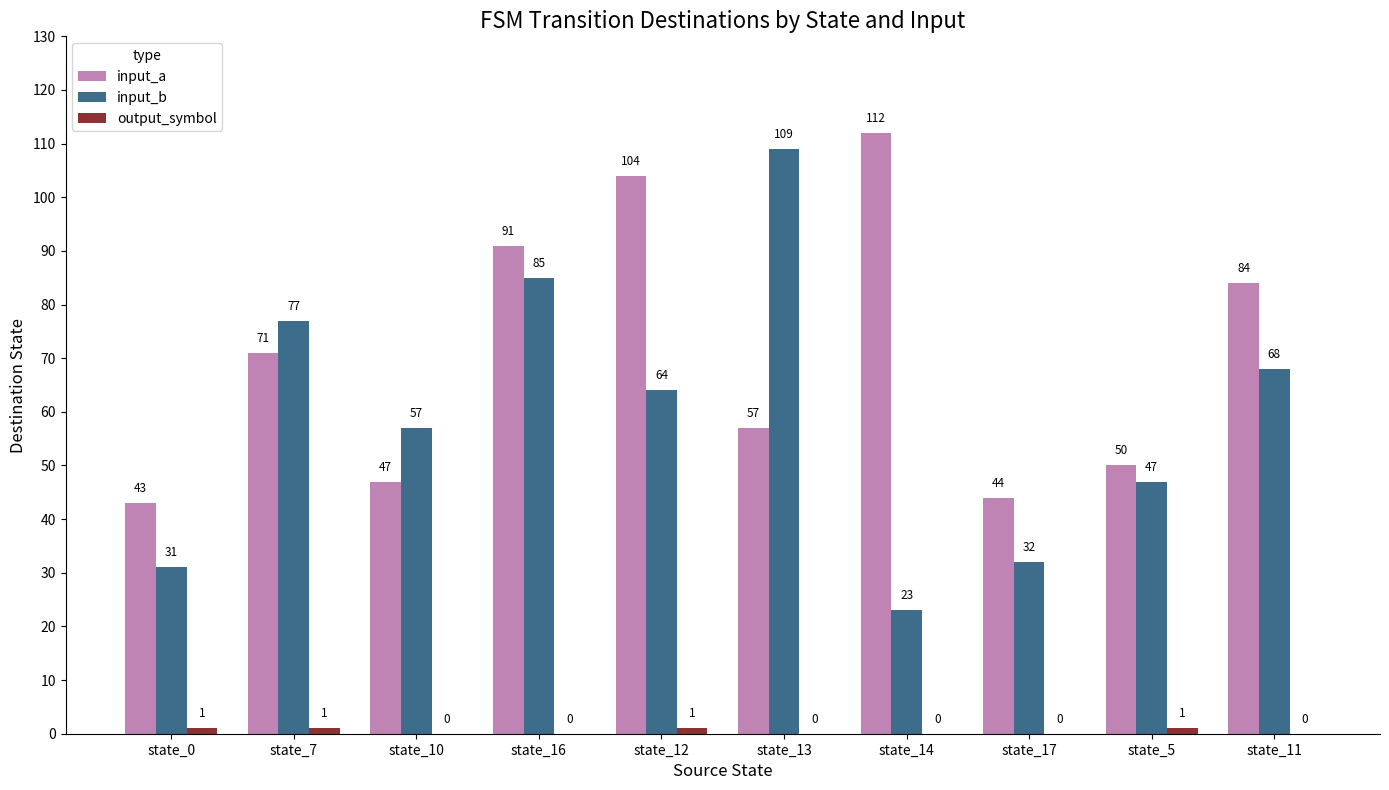

At which category is the sum across all series the highest?

state_16